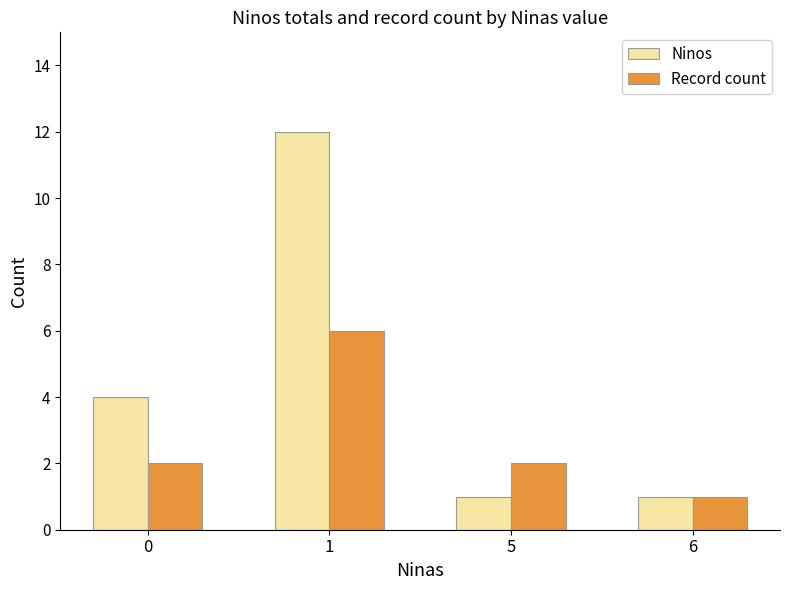

At which category is the sum across all series the highest?

1